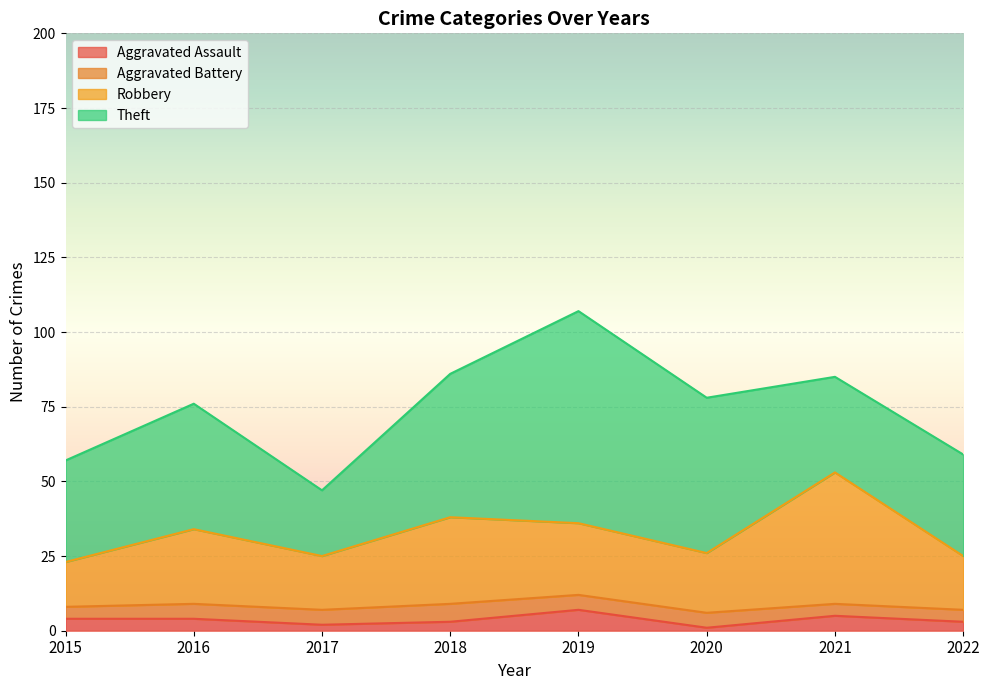

Count the Aggravated Assault values in the range 3 to 5.

5